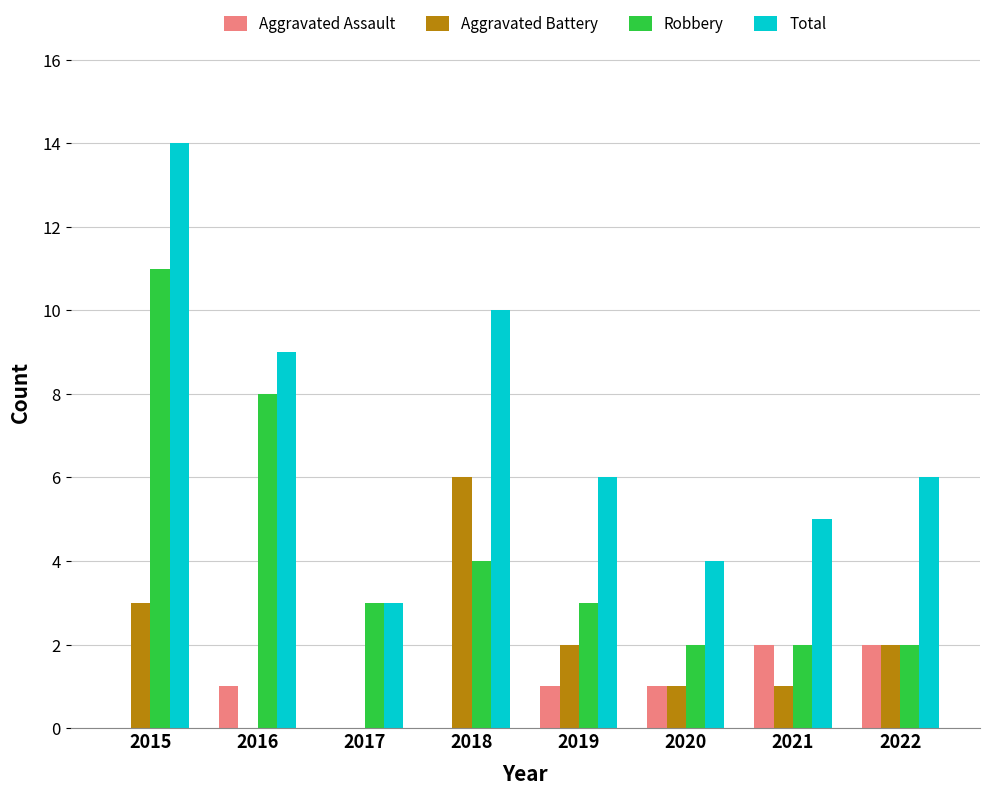

What is the approximate value of Aggravated Assault at 2016?

1